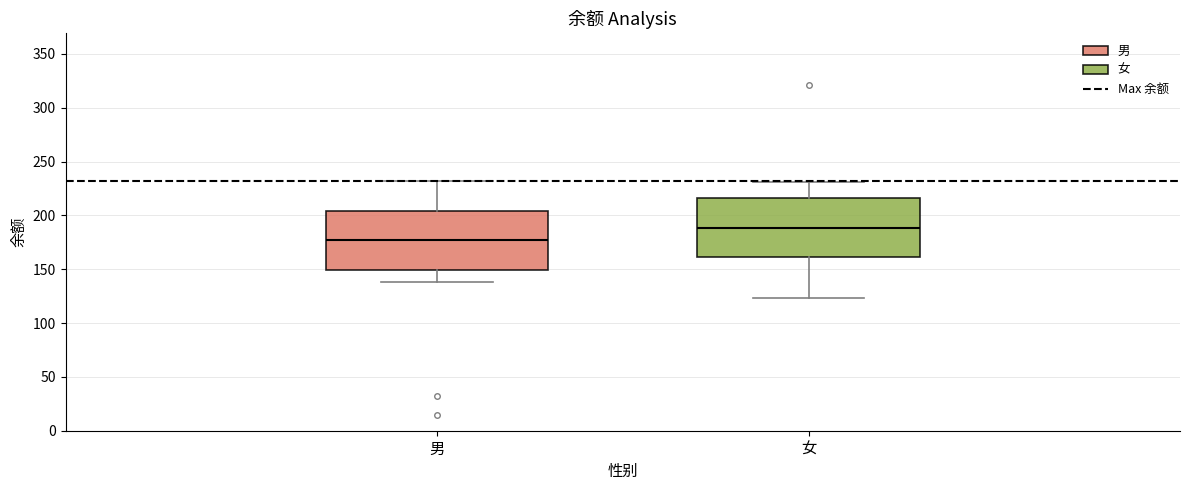

Reading left to right, read every box against the y-axis: the position of its median line, the range the box covers, and the ends of its whiskers. The values are not printed on the chart, so give them approximately, as read against the axis.

男: median 175, box 150 to 205, whiskers 140 to 230
女: median 190, box 160 to 215, whiskers 125 to 230